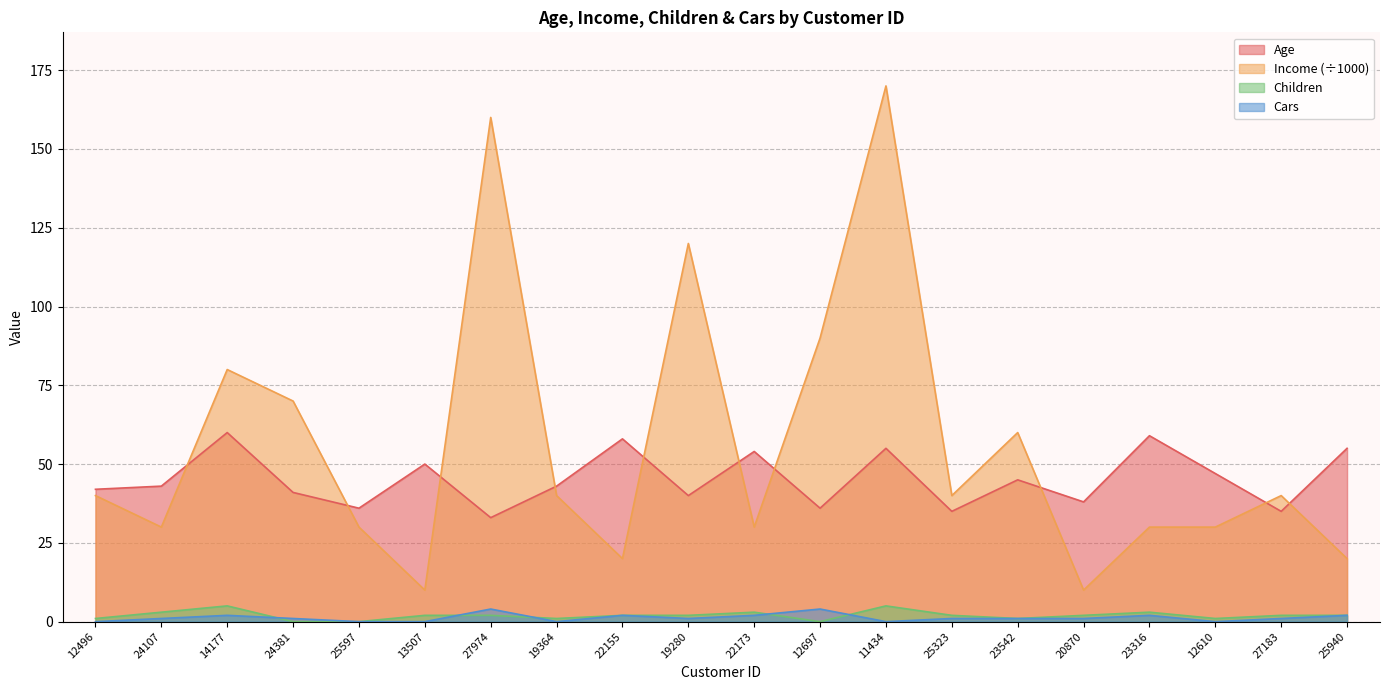

What is the difference between the second highest and minimum values in the Children series?

5